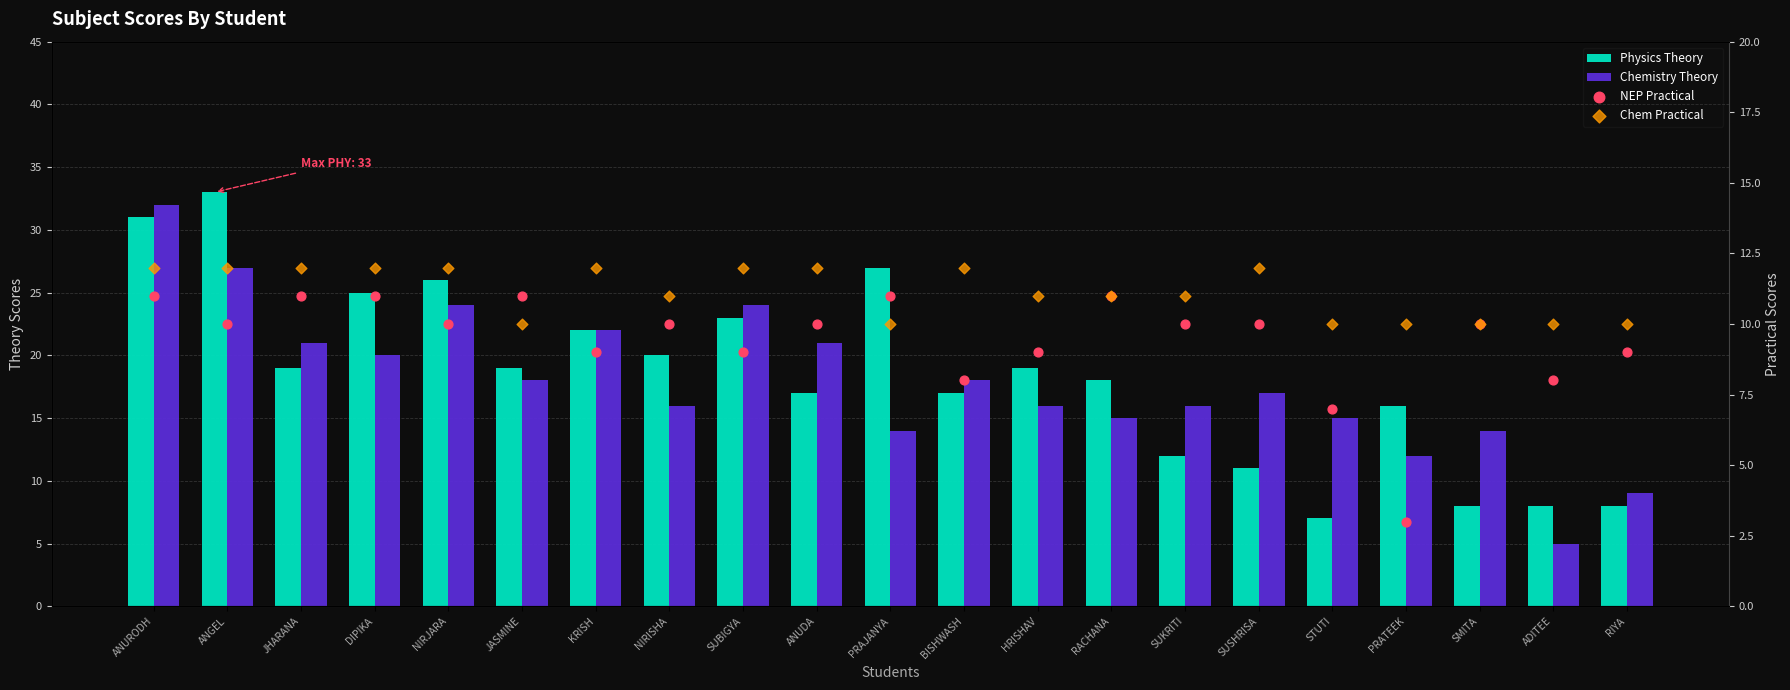

Which series has the widest spread of Y values?

Chemistry Theory